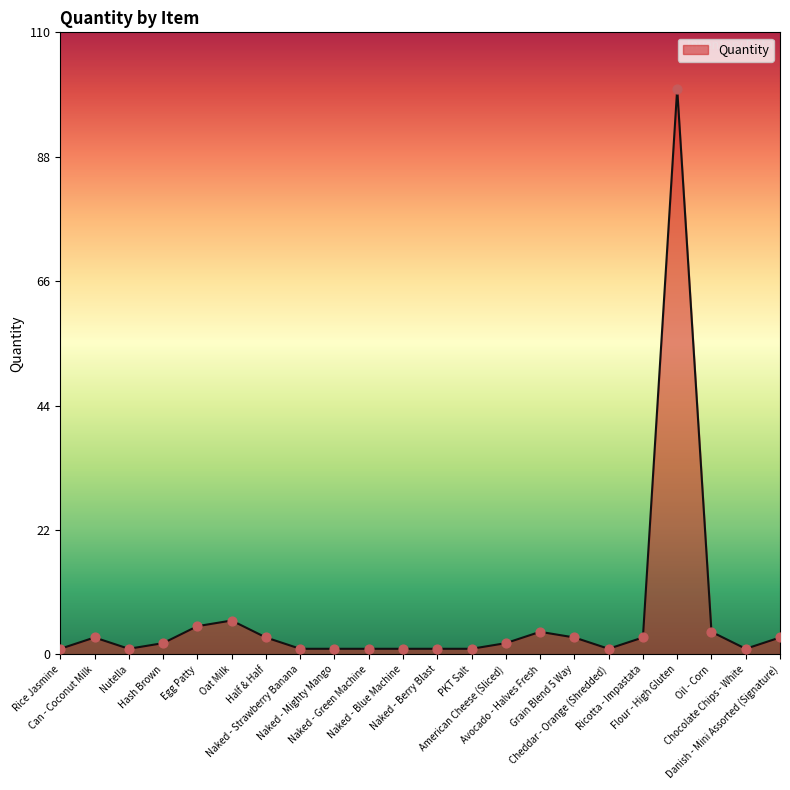

What is the ratio of the value at Naked - Mighty Mango to the value at Hash Brown?

0.5